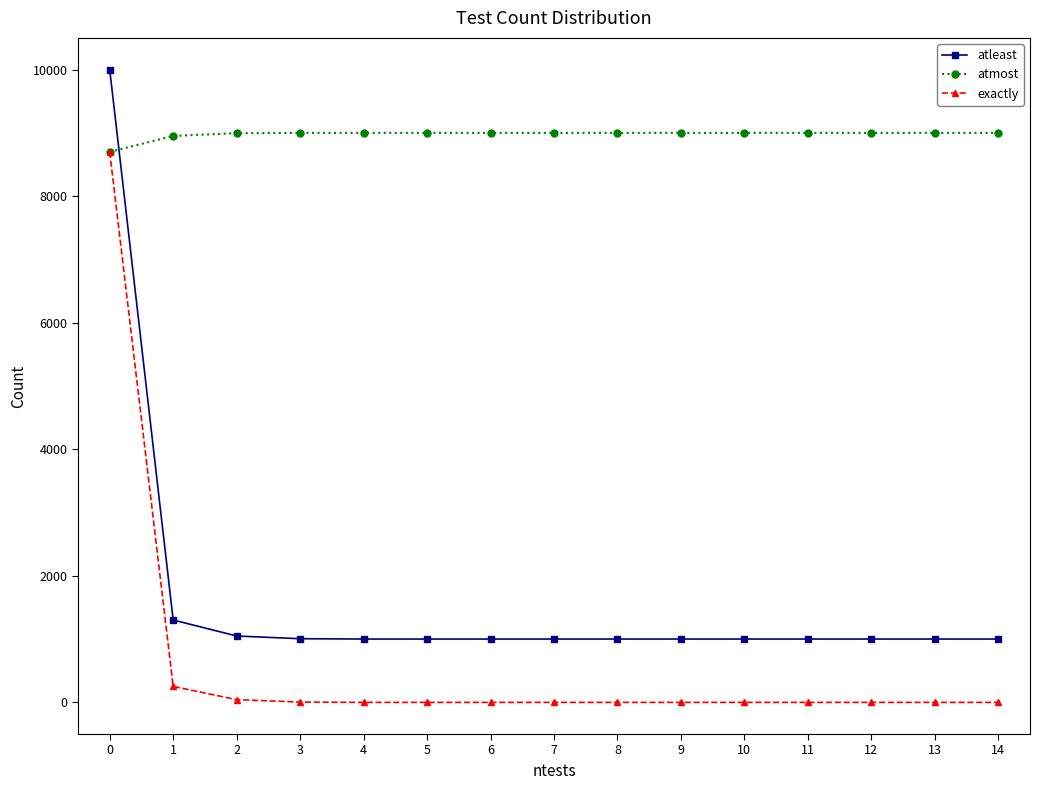

Between which two adjacent categories do atleast and atmost first intersect?

0 and 1